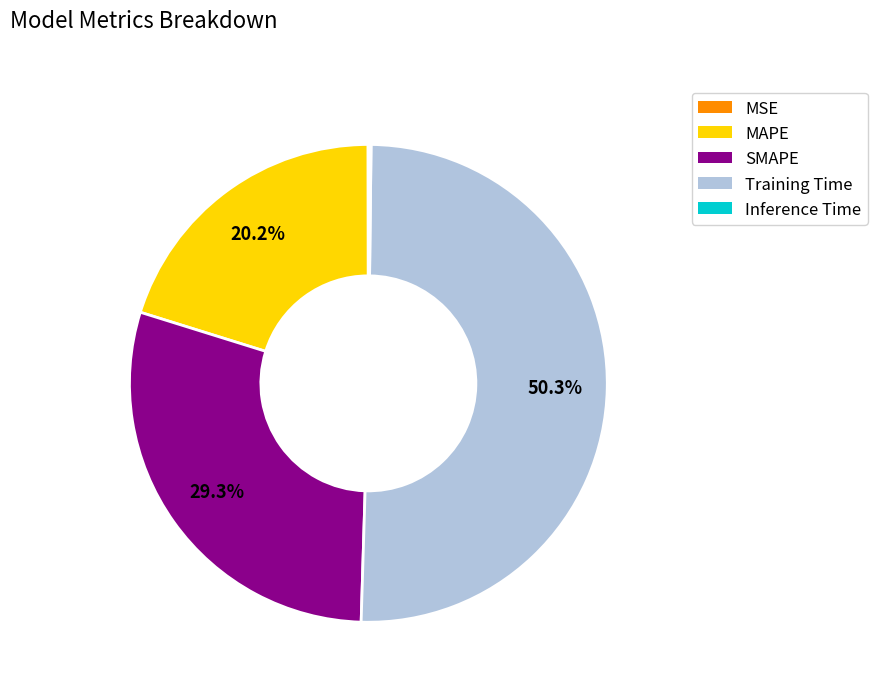

Is it true that SMAPE is 36% of the pie?

False